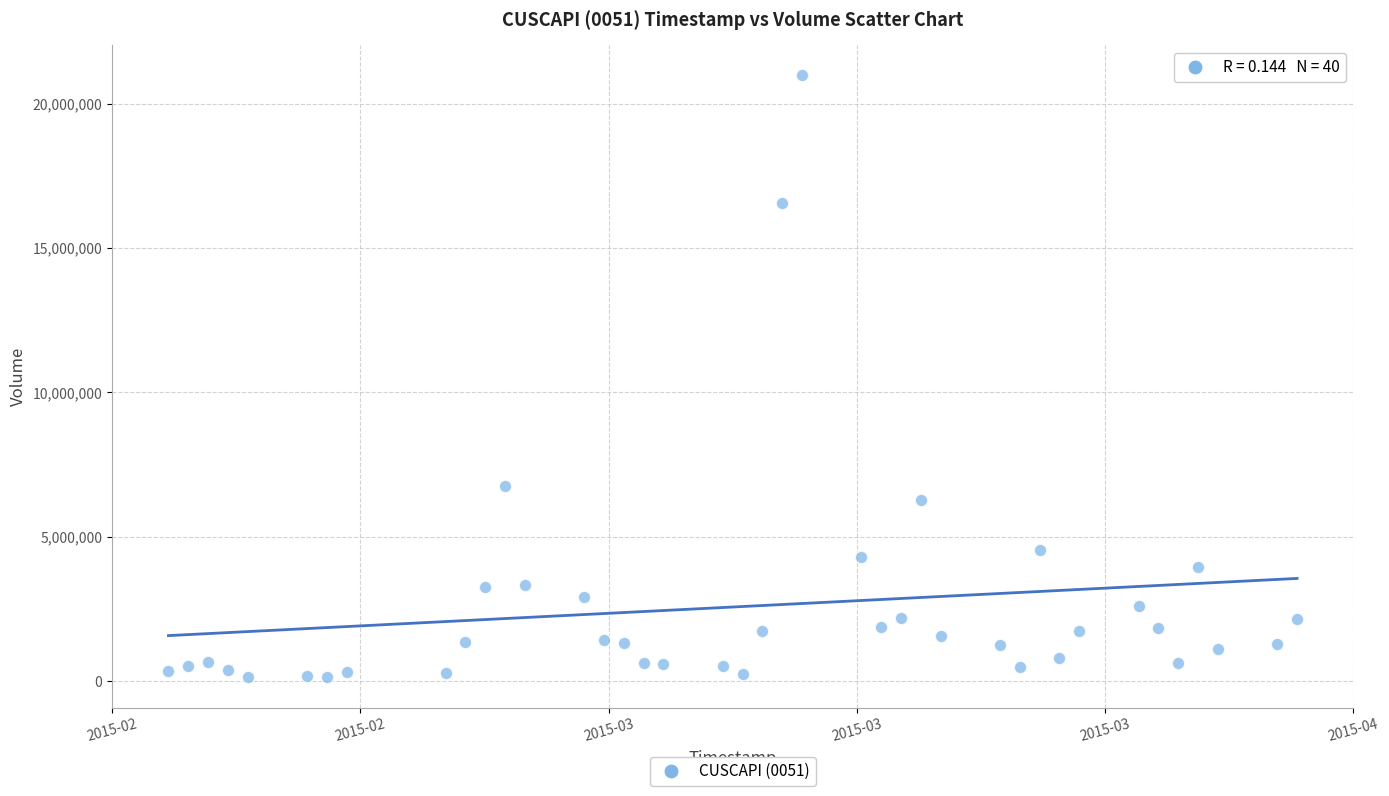

What is the range of X values (max minus min)?

4924800